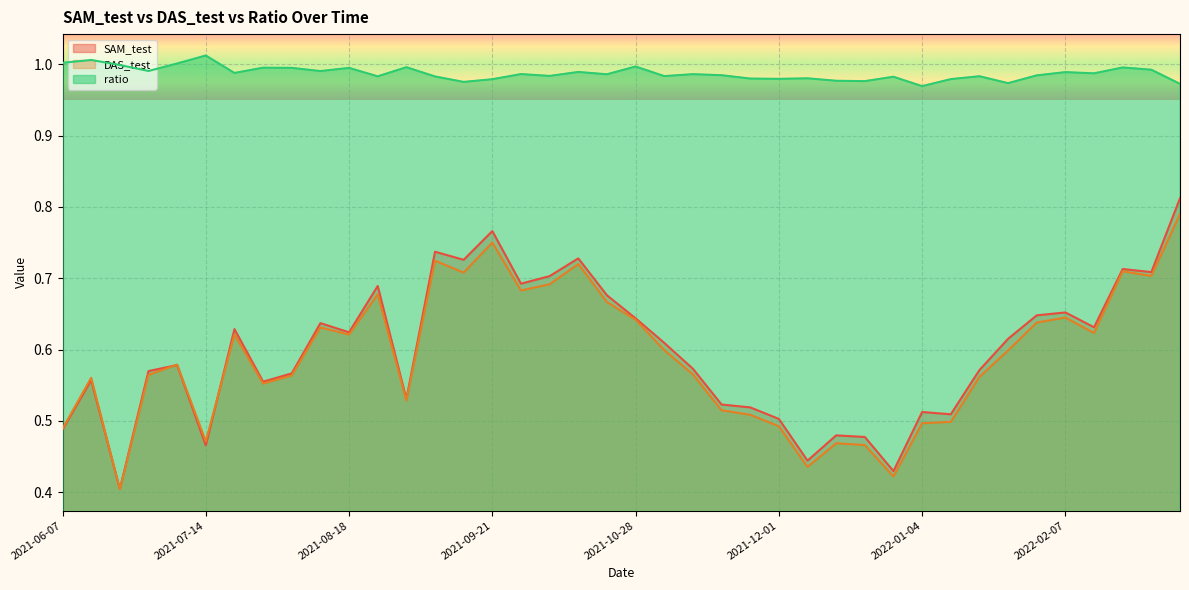

What is the approximate value of SAM_test at 2021-07-21?

0.6